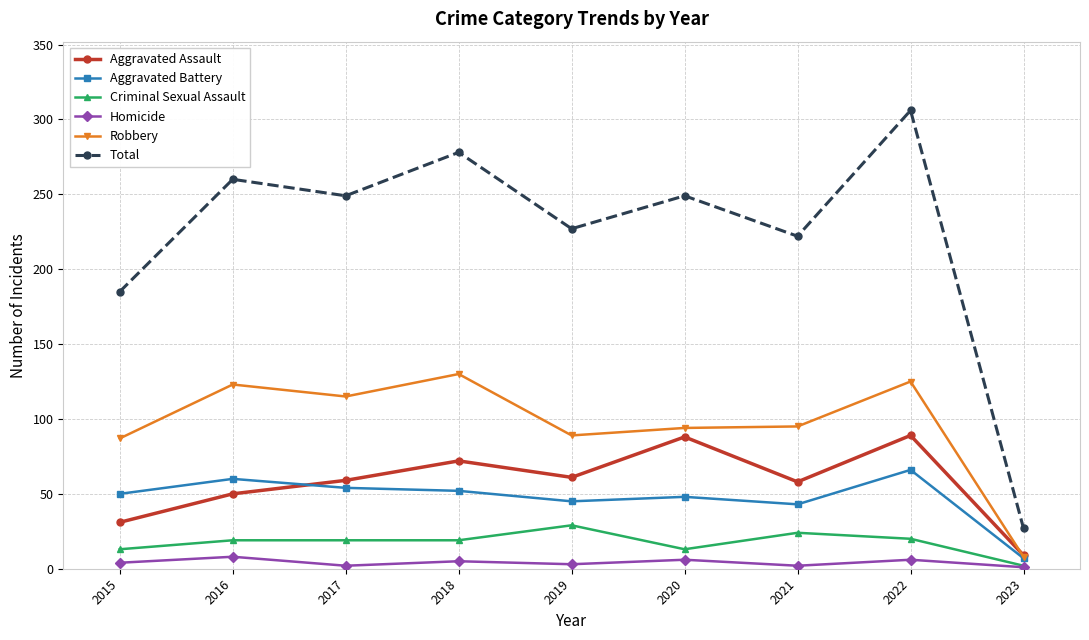

What is the highest value of the Aggravated Battery series?

66